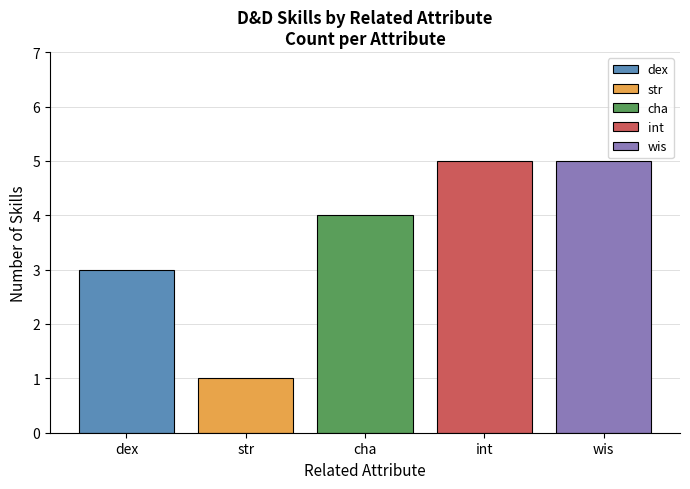

Is it true that str equals 1 at cha?

True